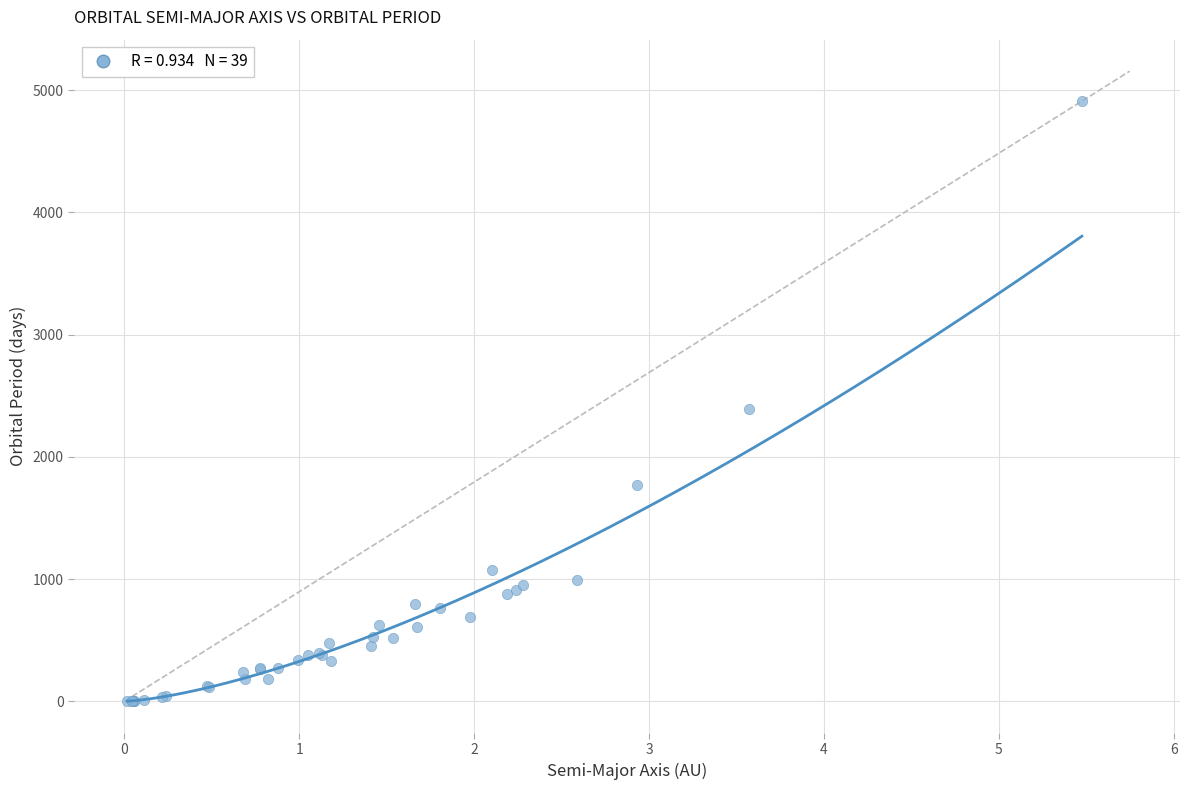

What Y value in the scatter plot is closest to 2454?

2391.0